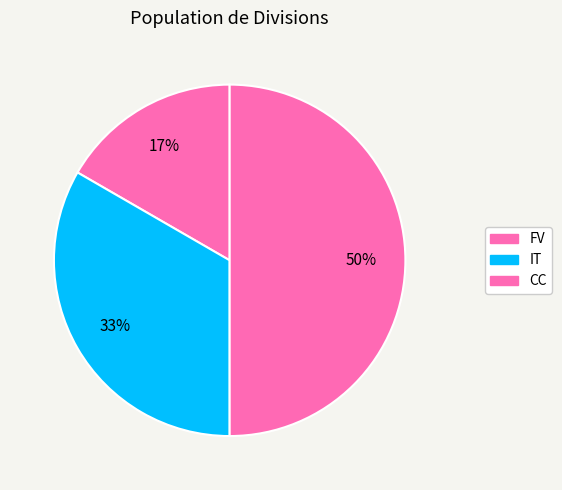

What percentage is the IT slice, to the nearest percent?

33%